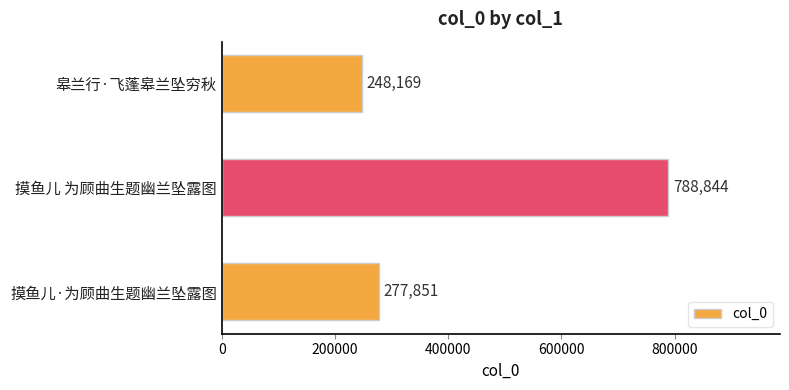

True or false: the data shows 248169 at 皋兰行·飞蓬皋兰坠穷秋.

True